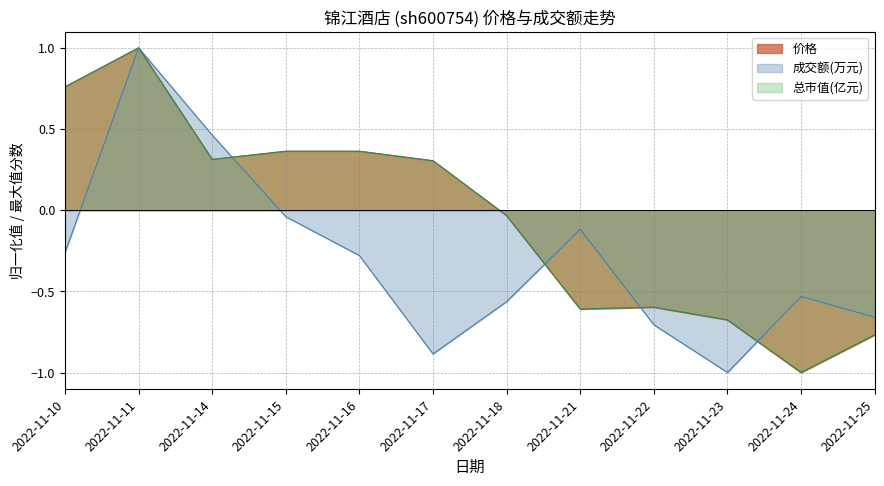

What is the value of the 成交额(万元) point at the 11th from the left?

-0.5